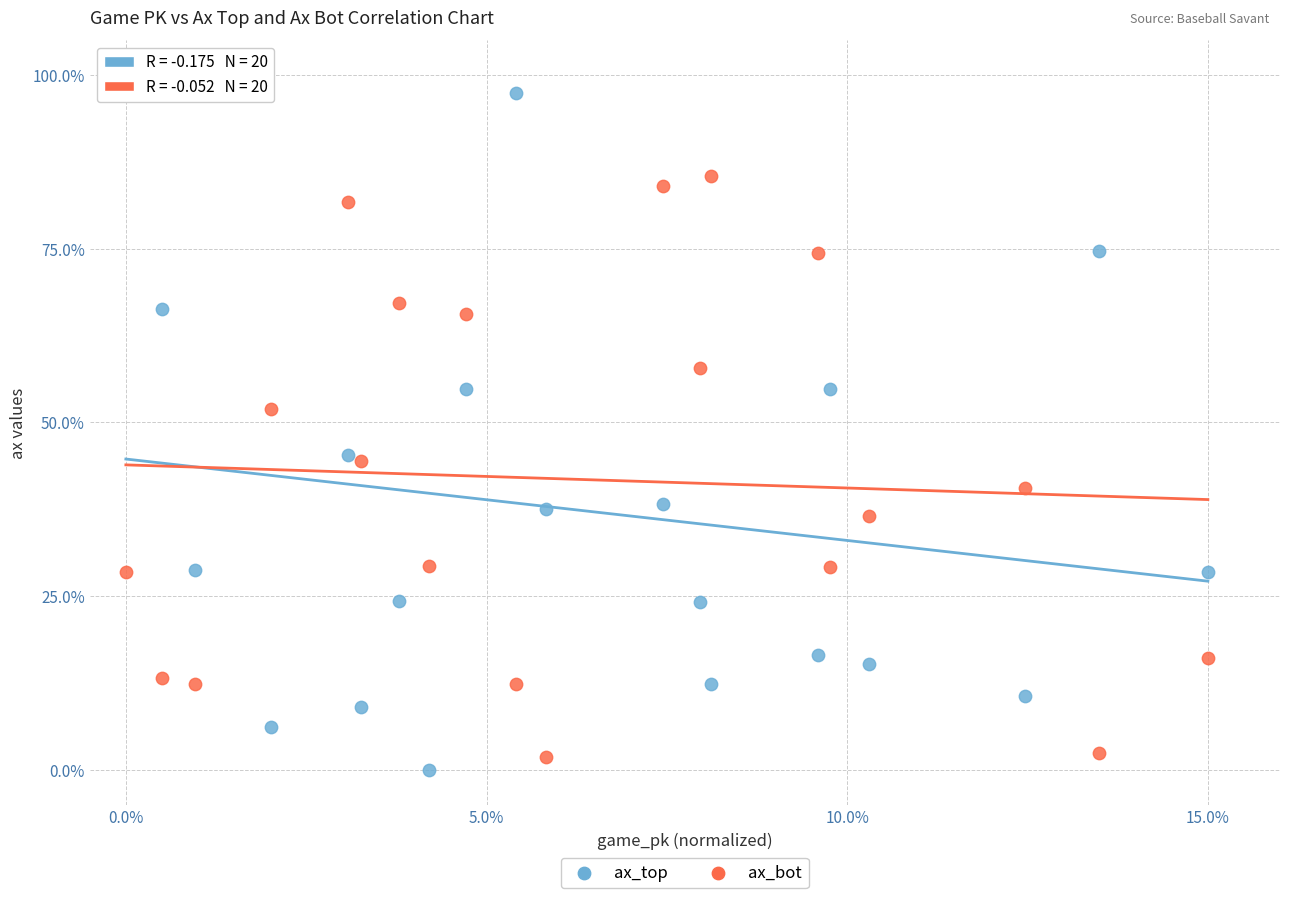

What are all the series names shown in the legend?

ax_top, ax_bot